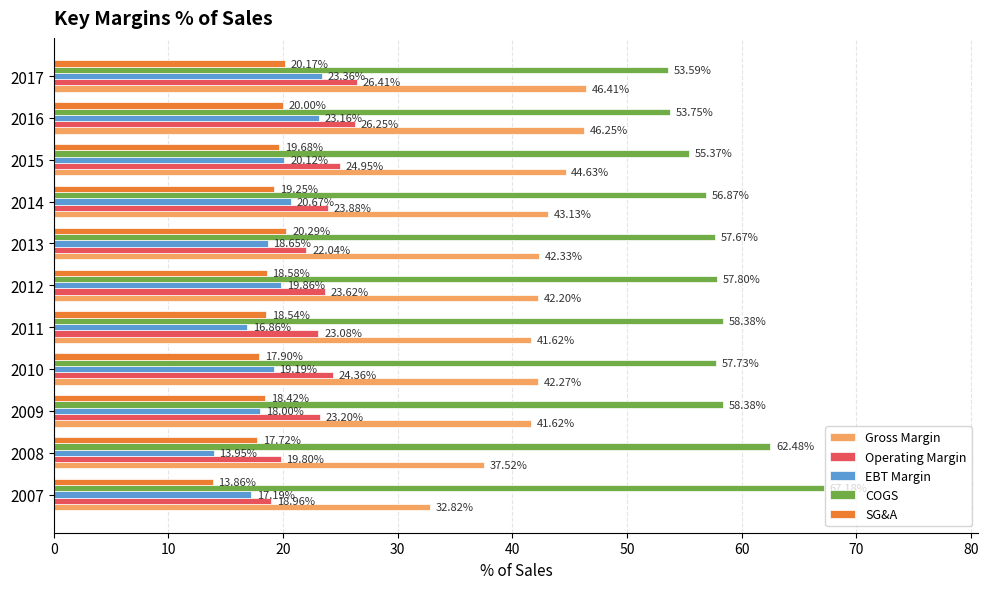

What is the spread (max minus min) of values at 2007?

53.3